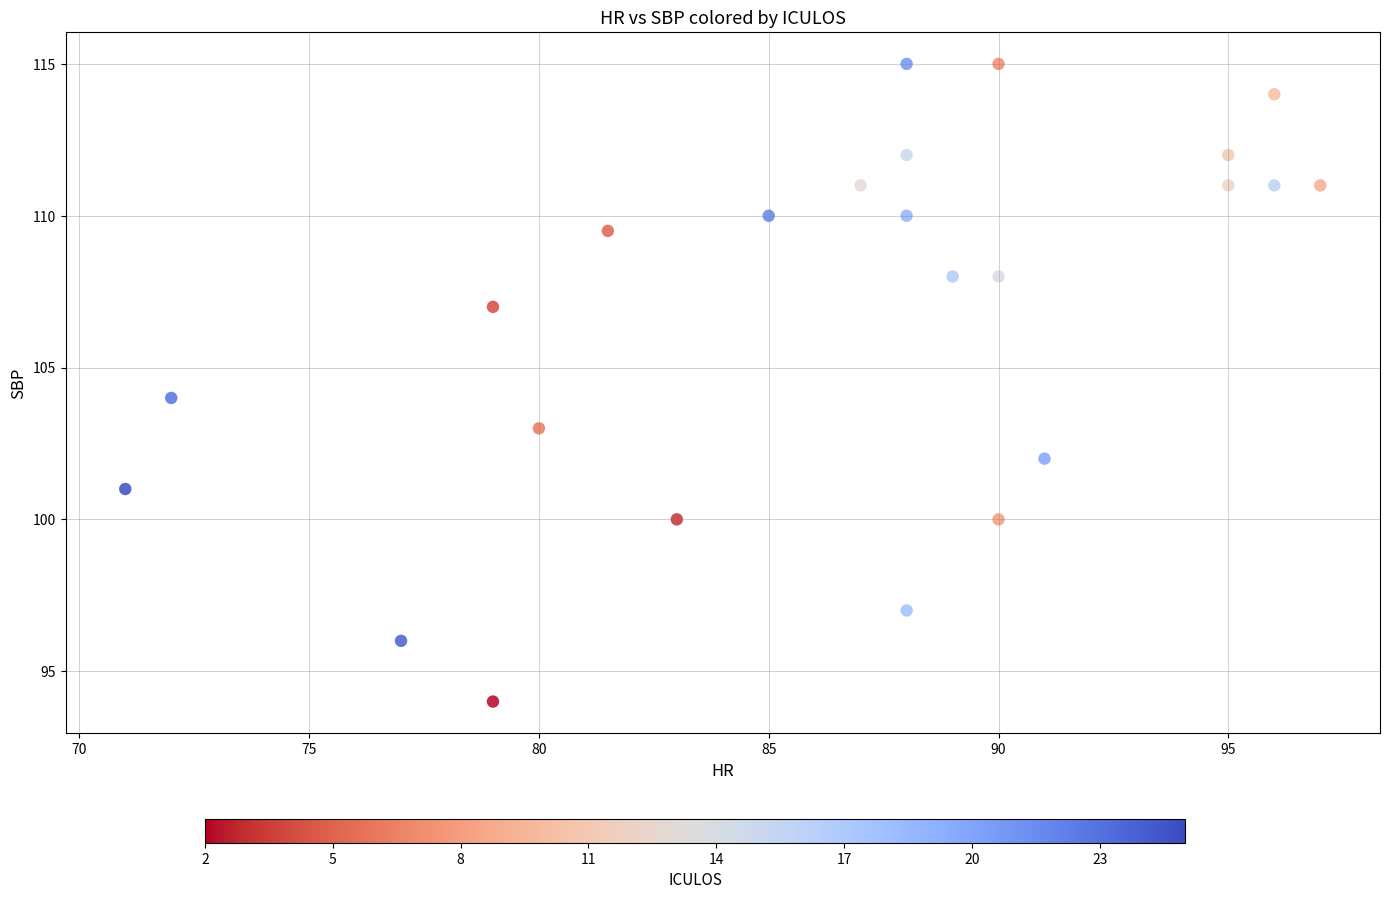

What is the range of X values (max minus min)?

26.0